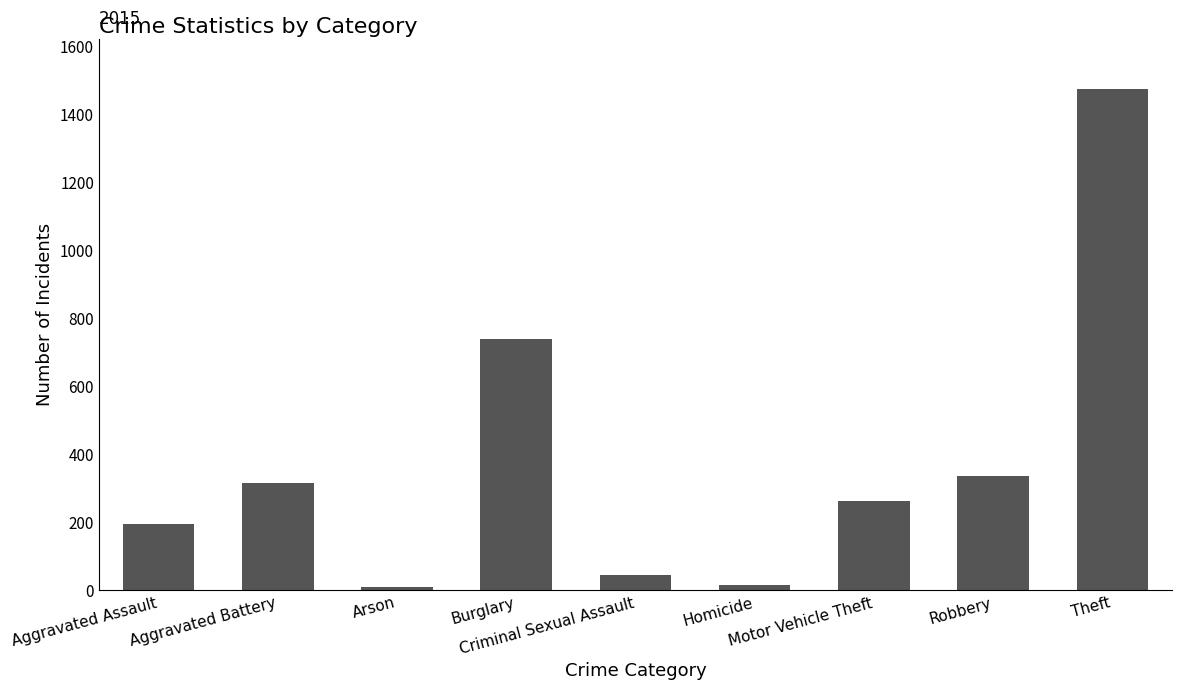

What is the average value?

377